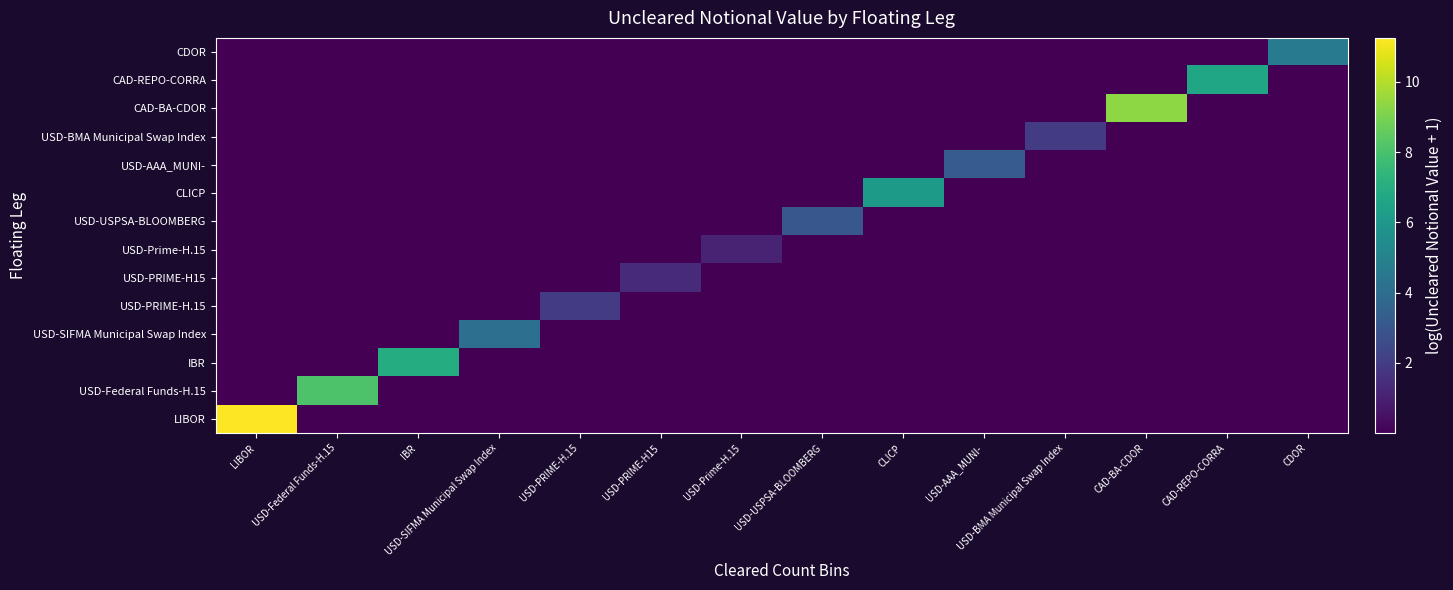

What is the total value across all series at USD-PRIME-H.15?

2.0